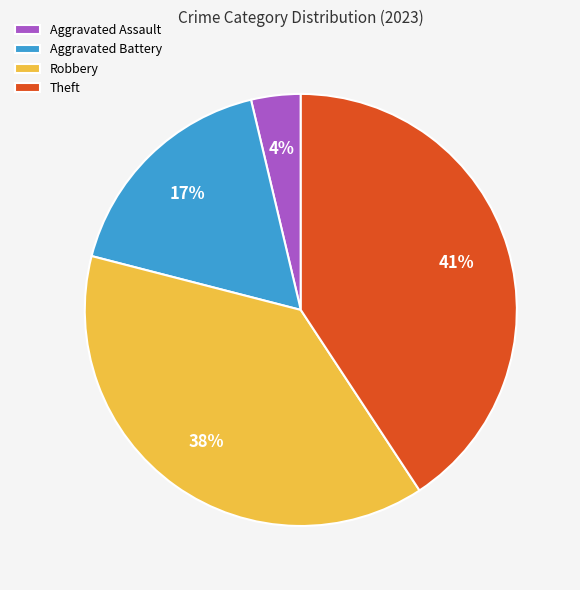

To the nearest percent, what is the difference between the largest and smallest slice percentages?

37%